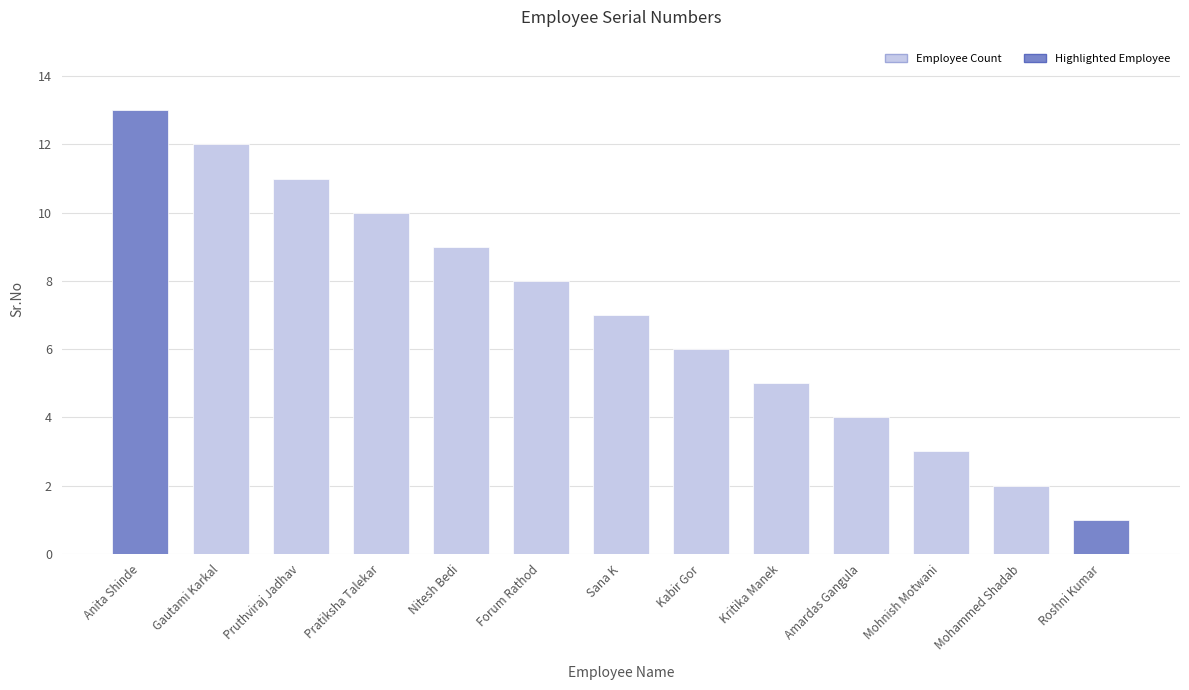

The chart shows a value of 1 at Roshni Kumar. True or false?

True